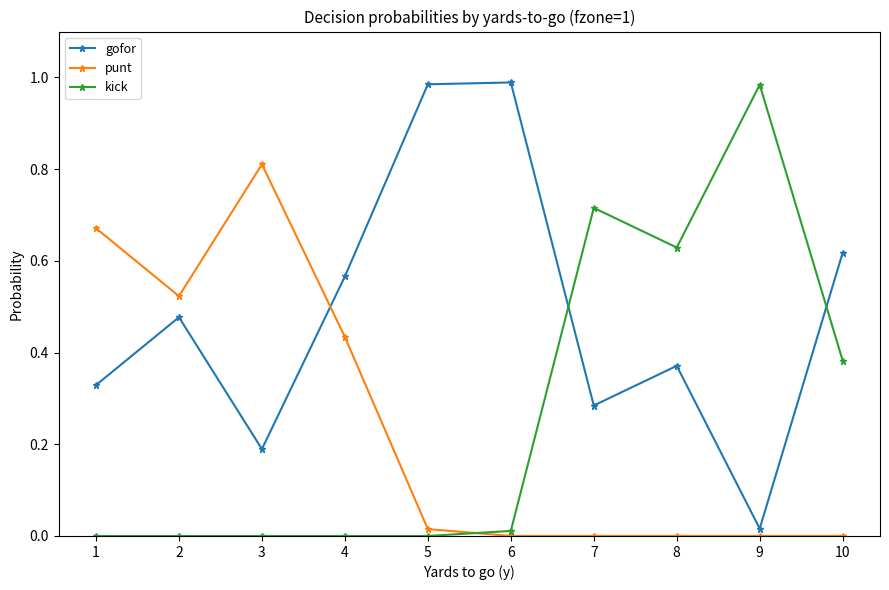

Is the value of punt at 10 greater than the value of gofor at 8?

No